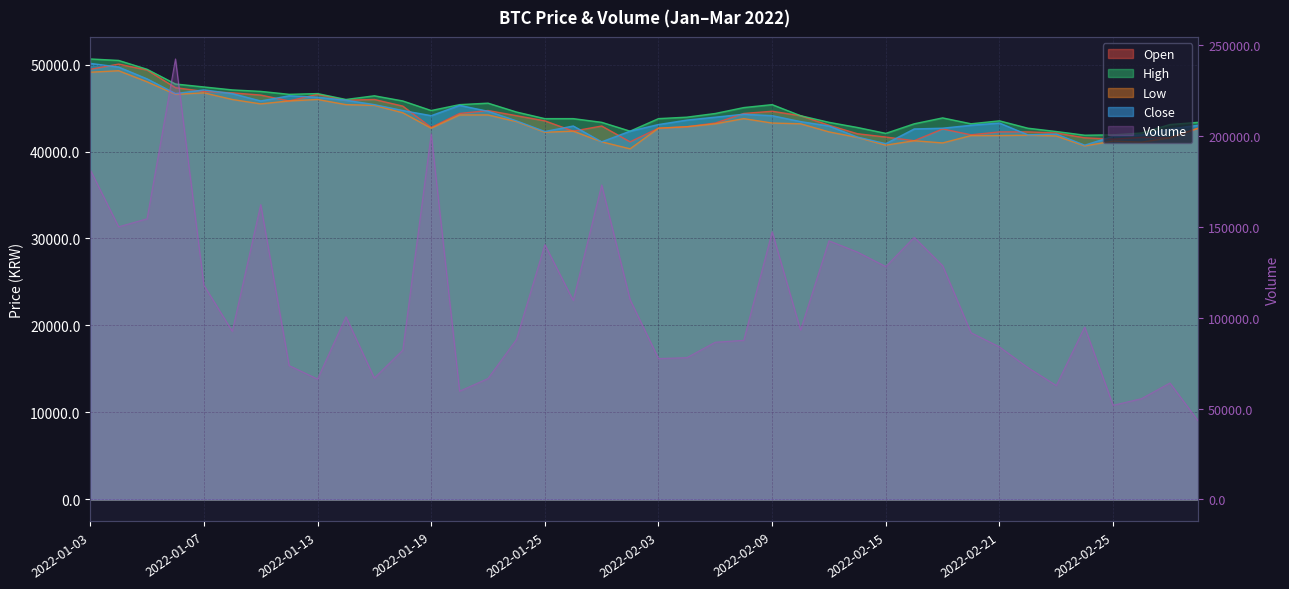

How many data points does each series have?

40